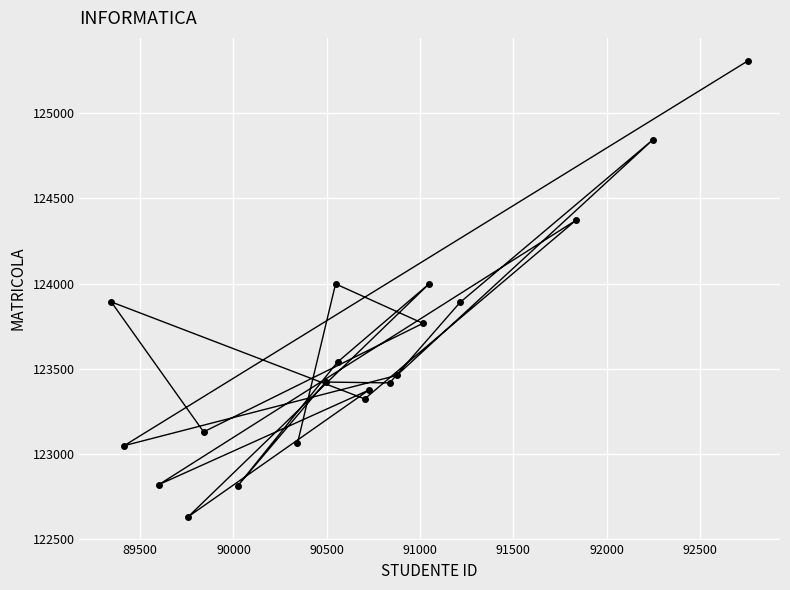

What is the difference between the maximum and minimum values?

2681